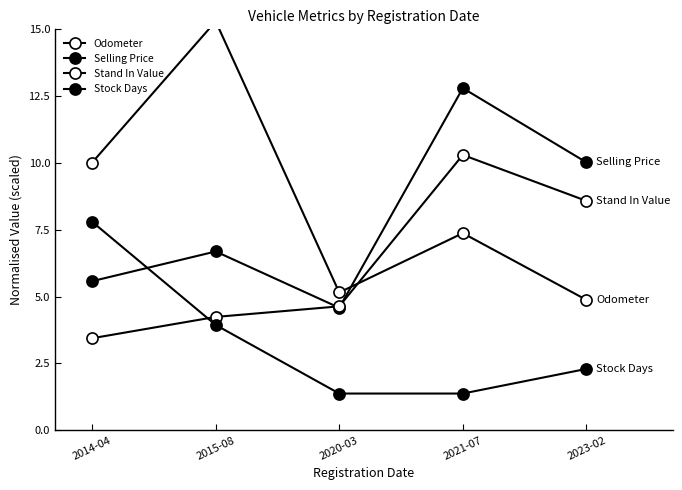

Reading right to left, transcribe all the data shown in this chart.

Odometer: 4.9	7.4	5.2	15.3	10.0
Selling Price: 10.0	12.8	4.6	6.7	5.6
Stand In Value: 8.6	10.3	4.6	4.2	3.4
Stock Days: 2.3	1.4	1.4	3.9	7.8